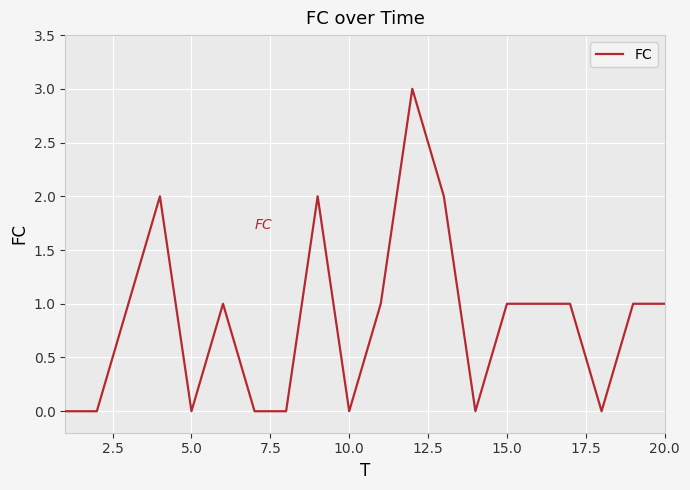

What is the maximum value shown in the chart?

3